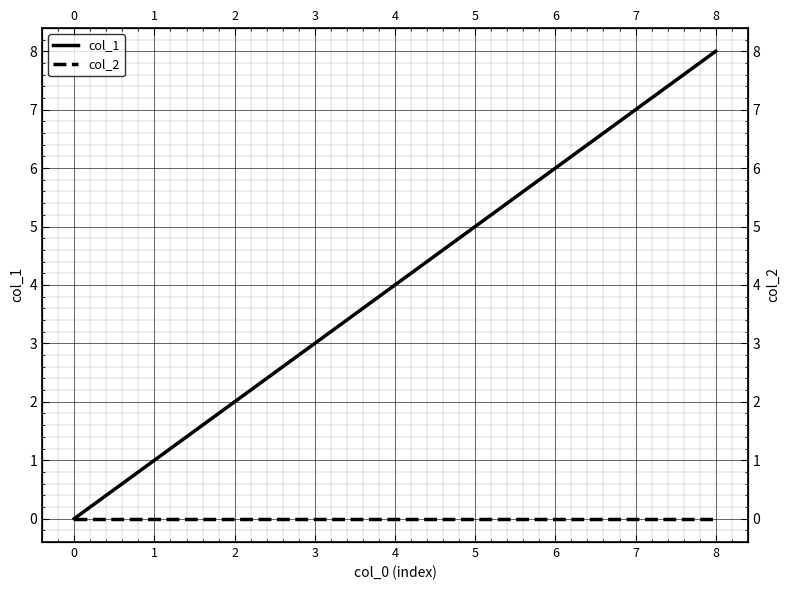

True or false: col_2 has a value of 0 at 4.

True